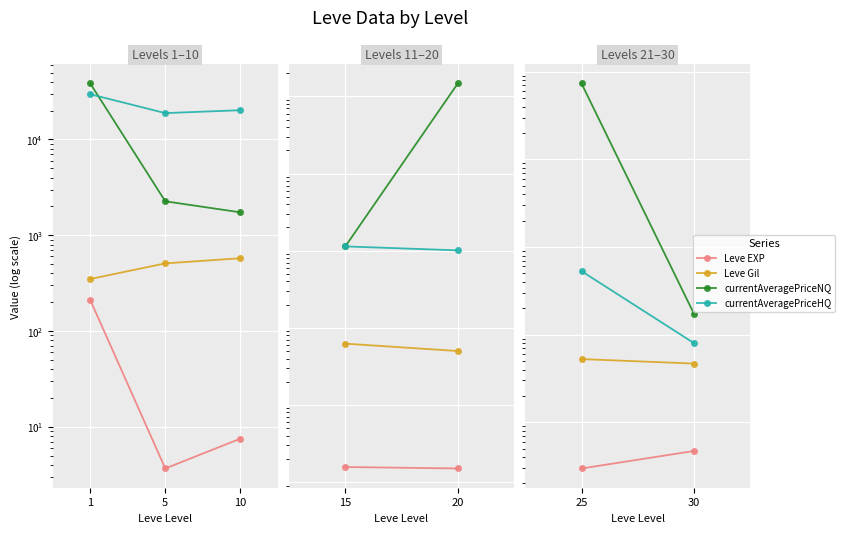

Which series has the widest spread of values?

currentAveragePriceNQ